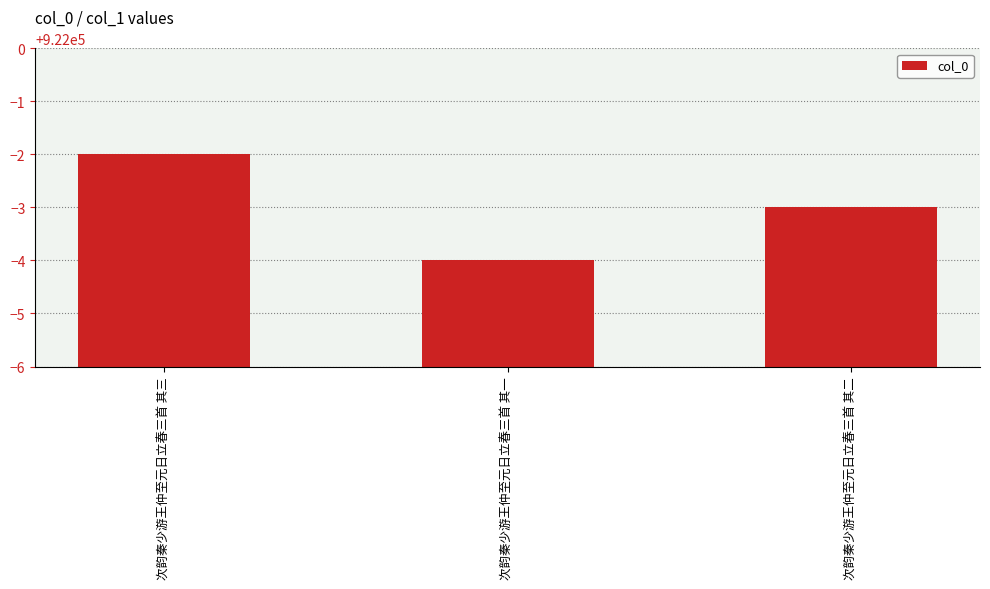

How many bars are there in total?

3